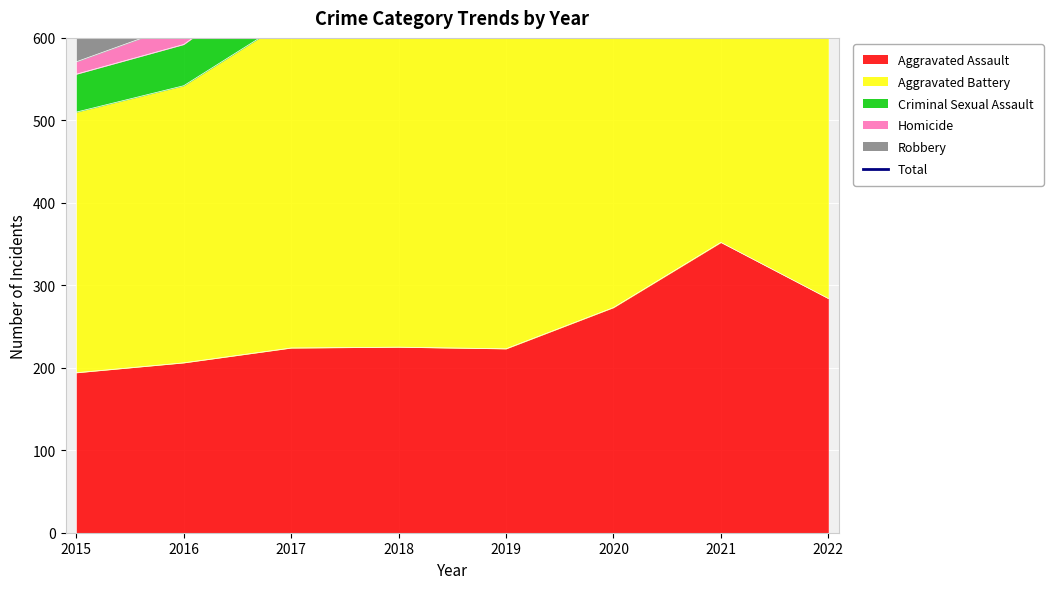

Is it true that Aggravated Assault equals 136 at 2017?

False